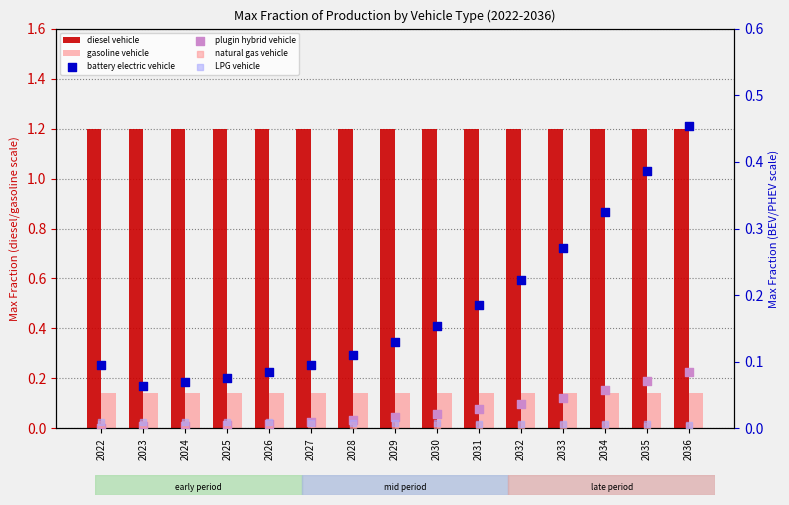

Which series contains the lowest Y value?

plugin hybrid vehicle